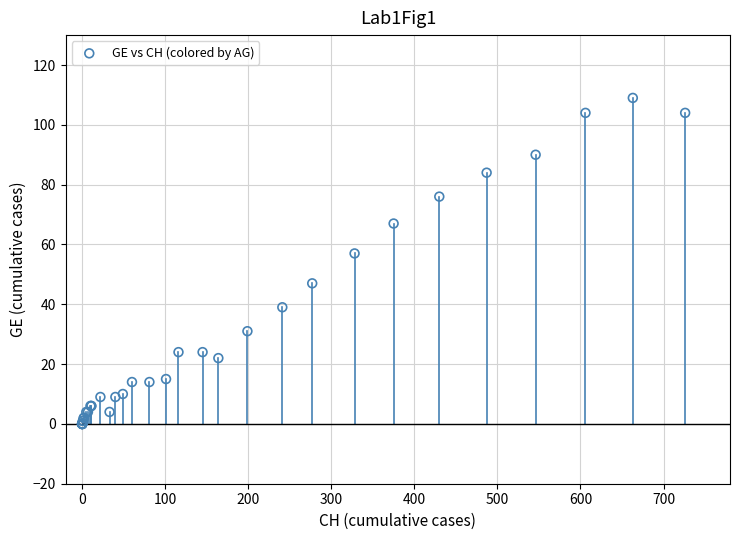

What Y value in the scatter plot is closest to 54?

57